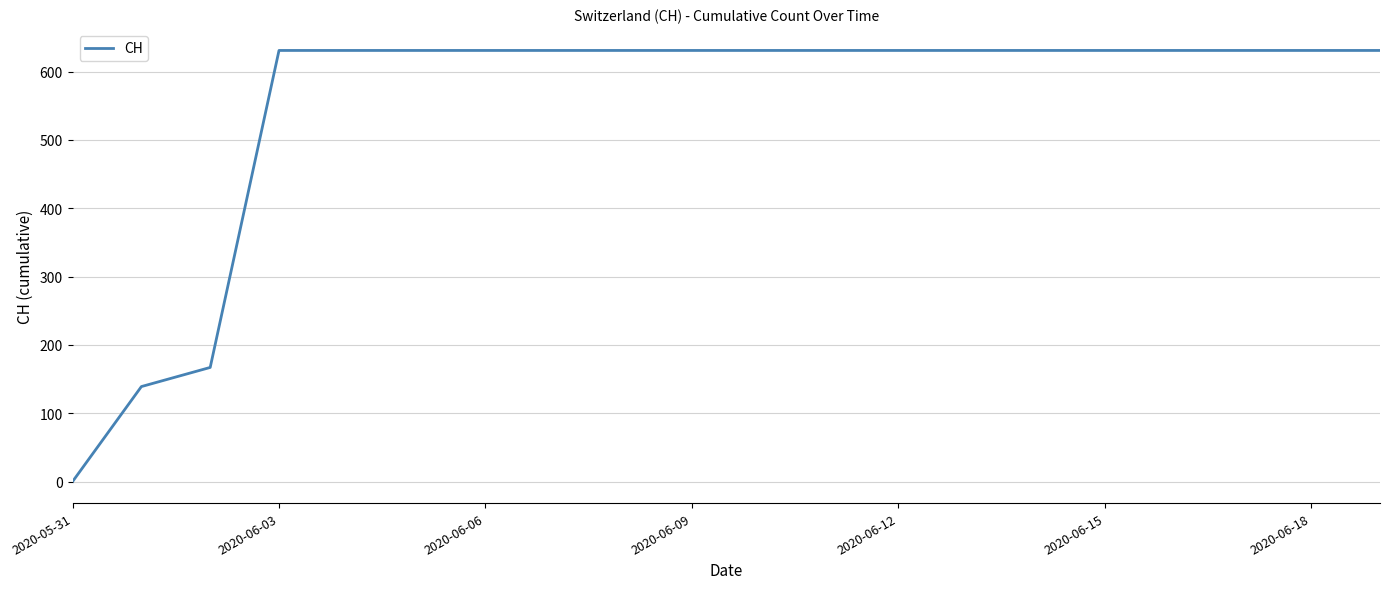

What is the difference between the maximum and second lowest values?

492